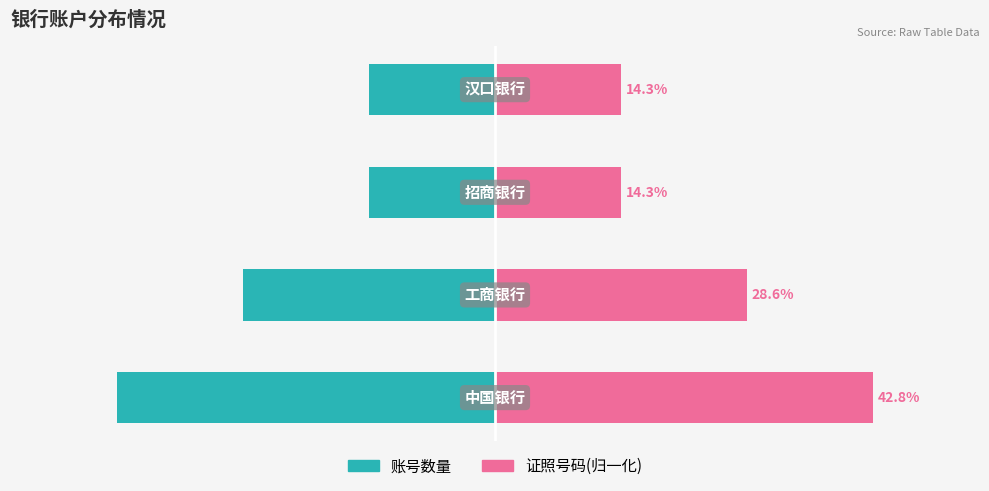

What is the greatest value displayed?

42.8